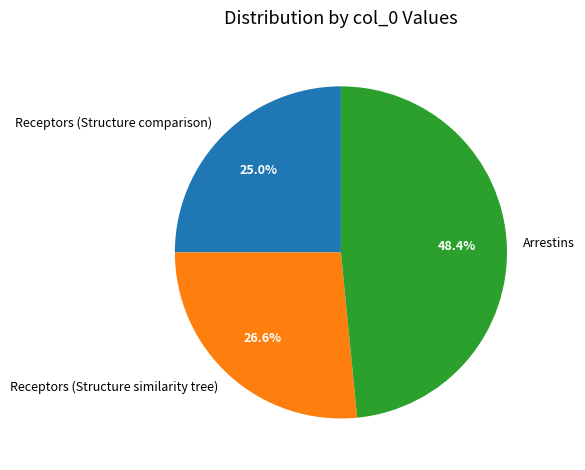

To the nearest percent, what is the difference between the Arrestins and Receptors (Structure comparison) slice percentages?

23%